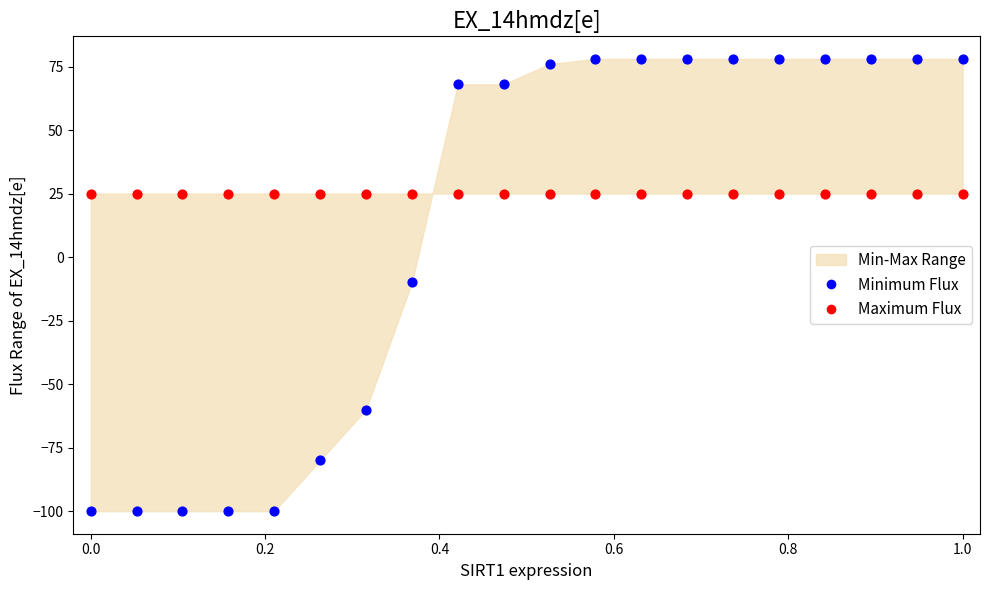

Which series contains the lowest Y value?

Minimum Flux